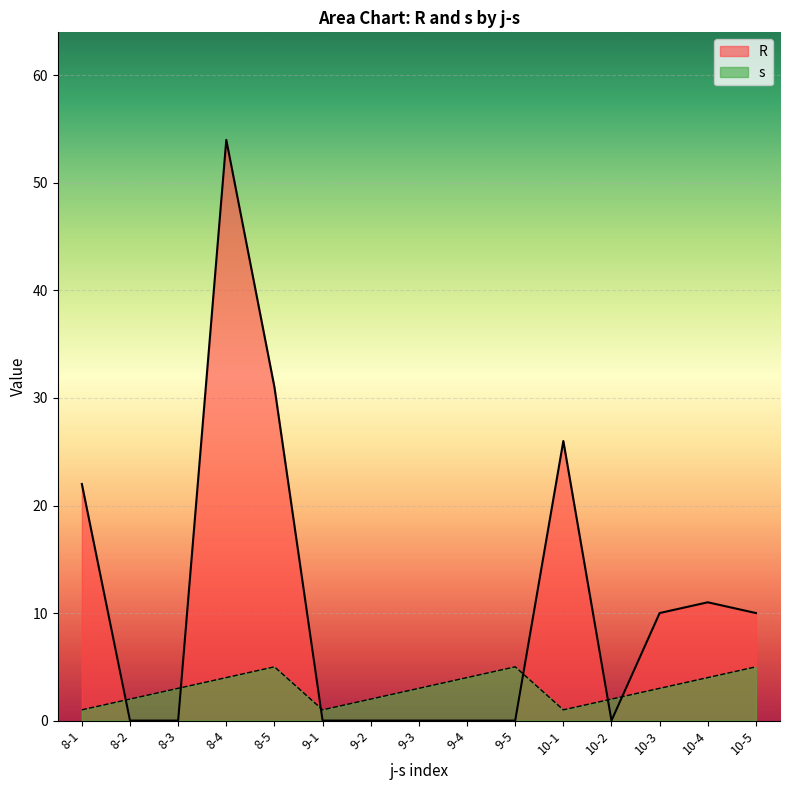

Reading left to right, extract all data points from this chart.

R: 22	0	0	54	31	0	0	0	0	0	26	0	10	11	10
s: 1	2	3	4	5	1	2	3	4	5	1	2	3	4	5